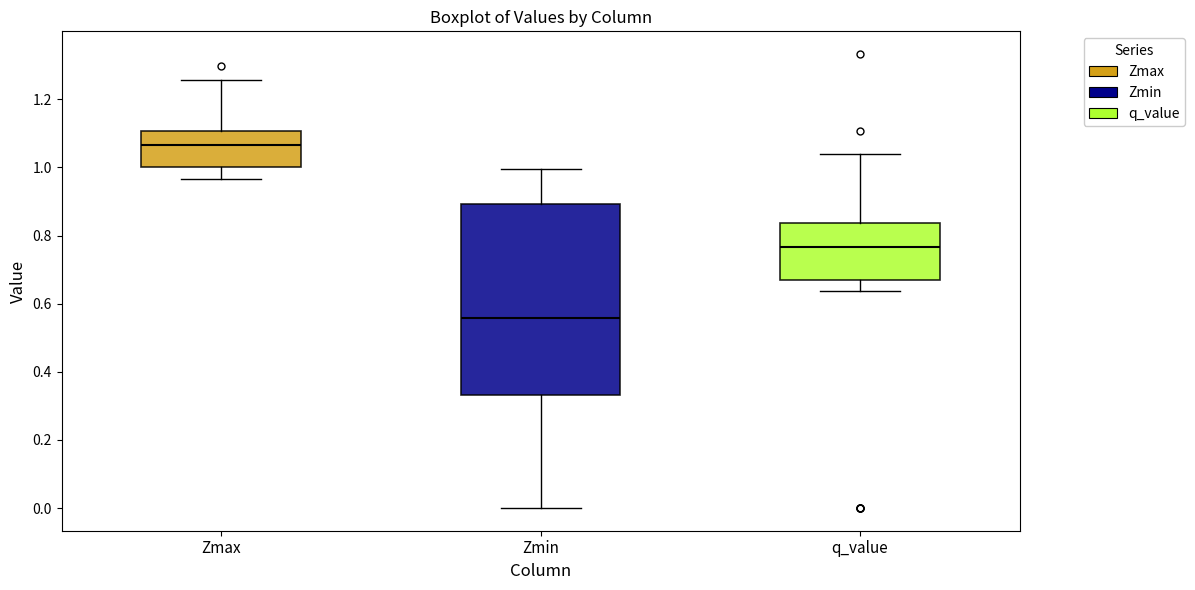

Reading left to right, read every box against the y-axis: the position of its median line, the range the box covers, and the ends of its whiskers. The values are not printed on the chart, so give them approximately, as read against the axis.

Zmax: median 1.06, box 1.00 to 1.10, whiskers 0.96 to 1.26
Zmin: median 0.56, box 0.34 to 0.90, whiskers 0.00 to 1.00
q_value: median 0.76, box 0.66 to 0.84, whiskers 0.64 to 1.04